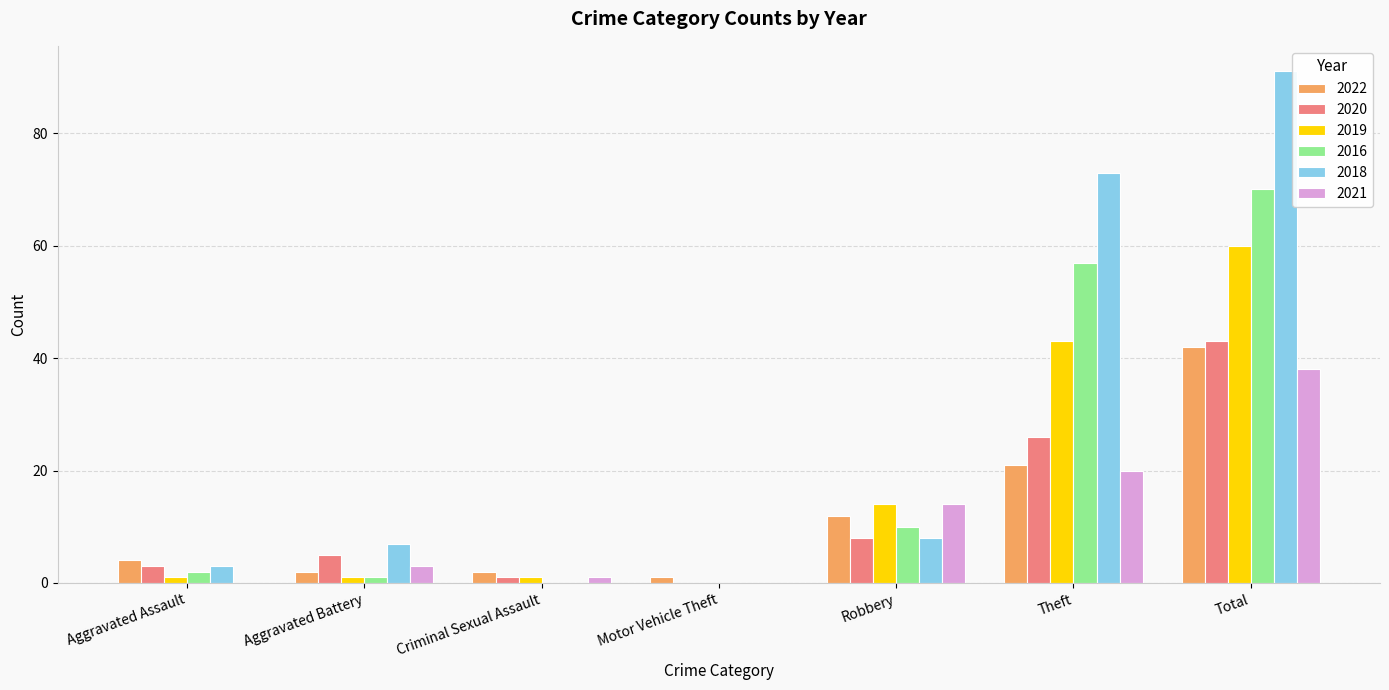

What is the total value across all series at Theft?

240